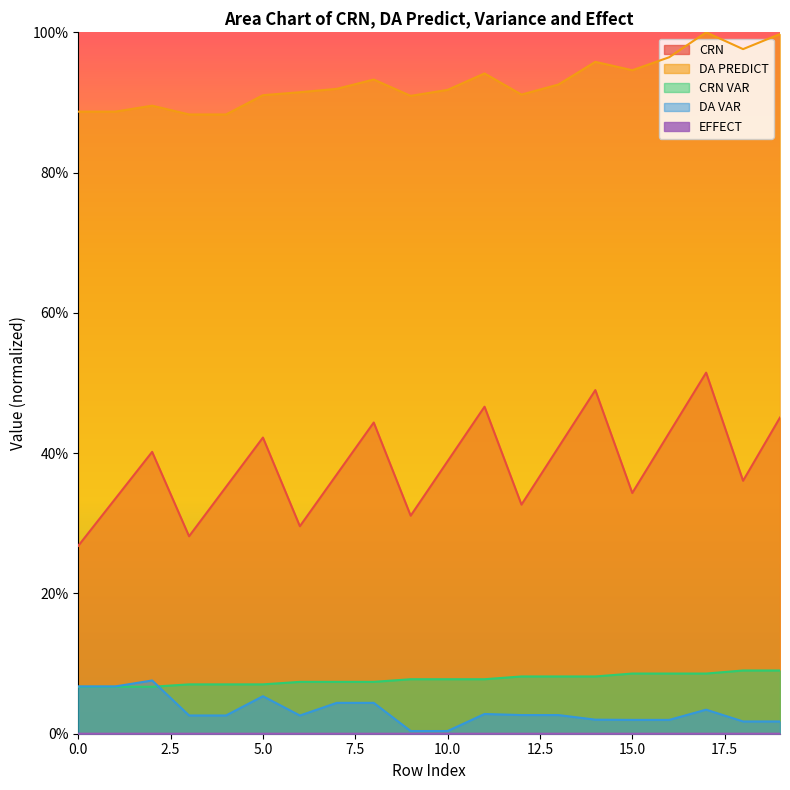

How many data points does each series have?

20